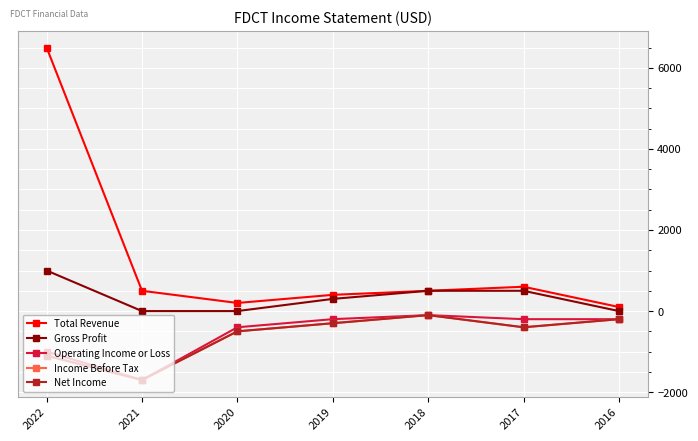

Which has a higher value, 2021 or 2022?

2022